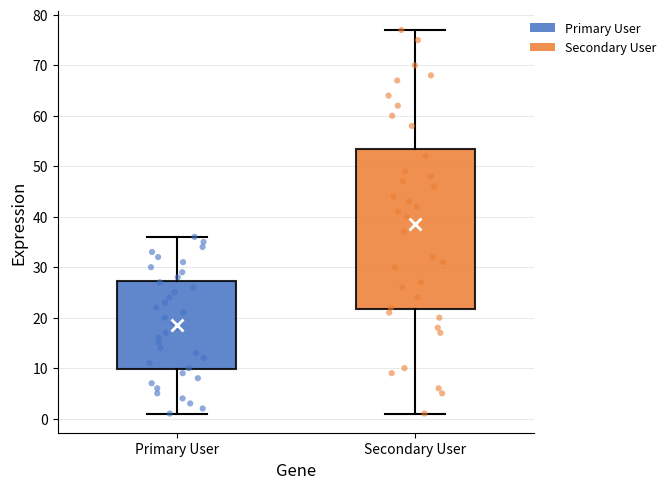

Which box has the lowest median line?

Primary User